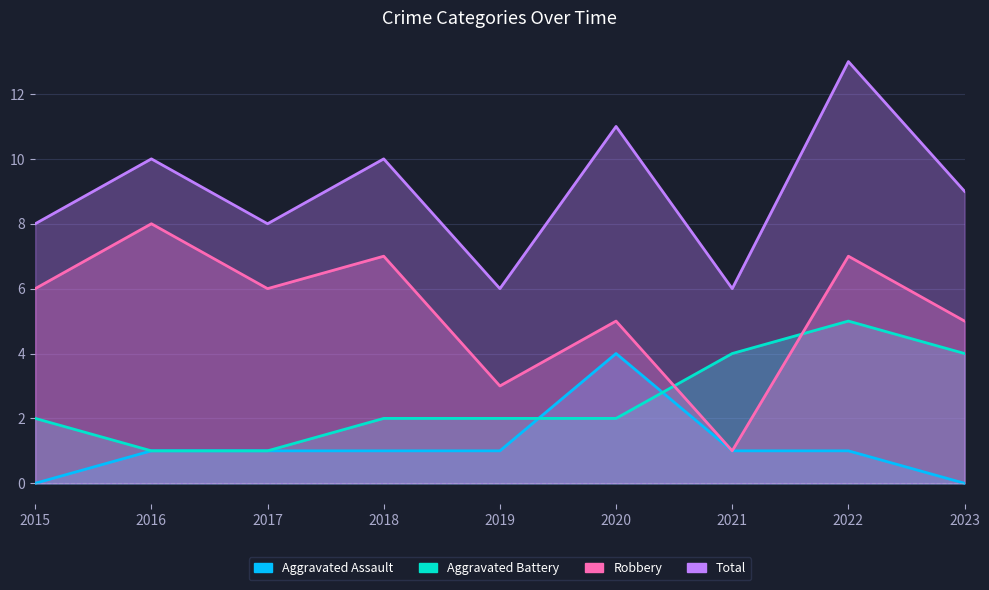

At which label does Robbery first exceed 6?

2016